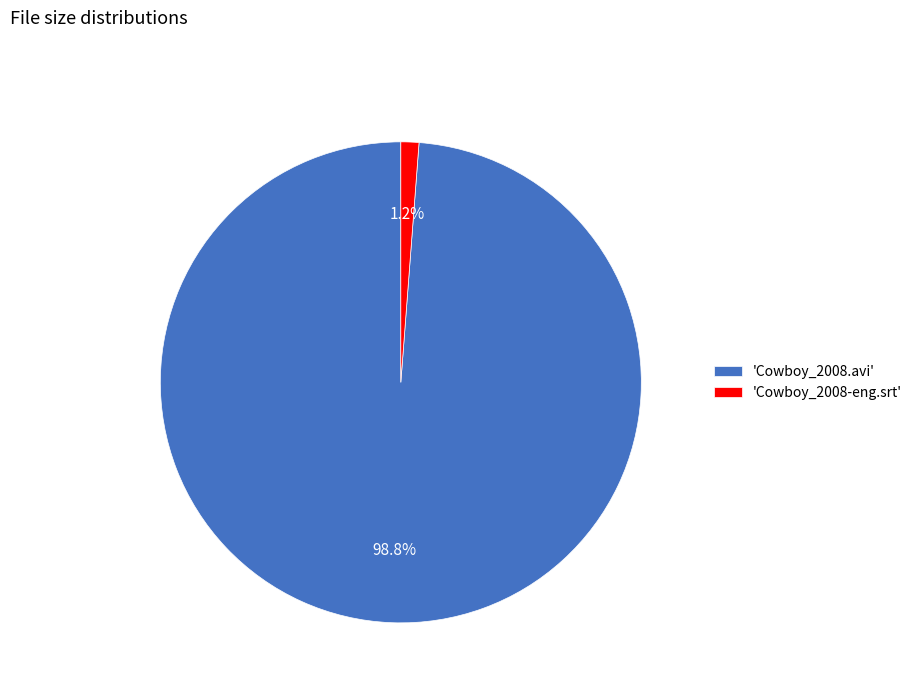

Rank the categories by value from lowest to highest.

'Cowboy_2008-eng.srt', 'Cowboy_2008.avi'